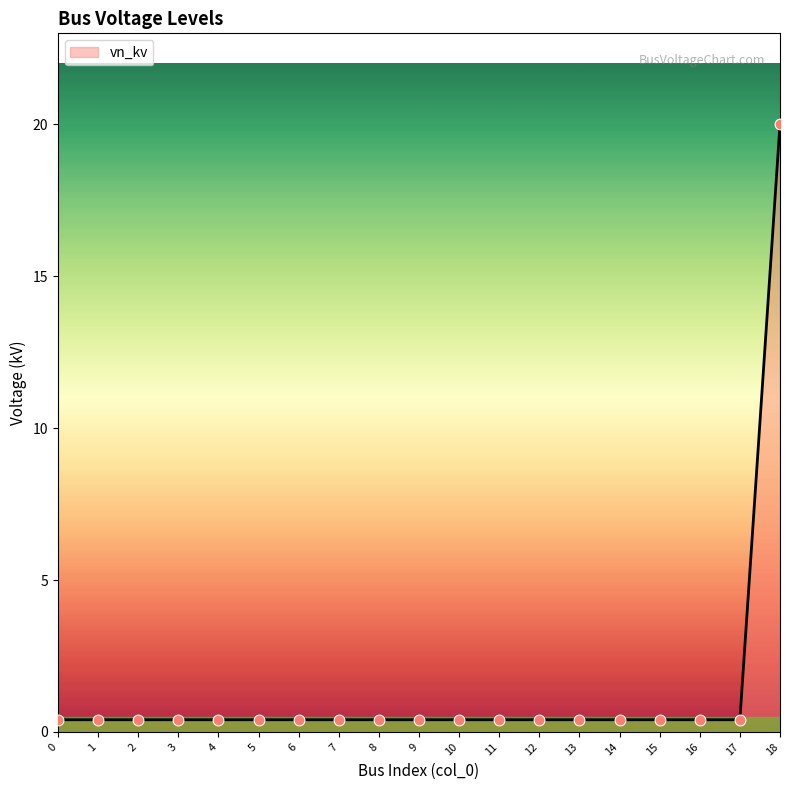

True or false: the data shows 0.4 at 1.

True